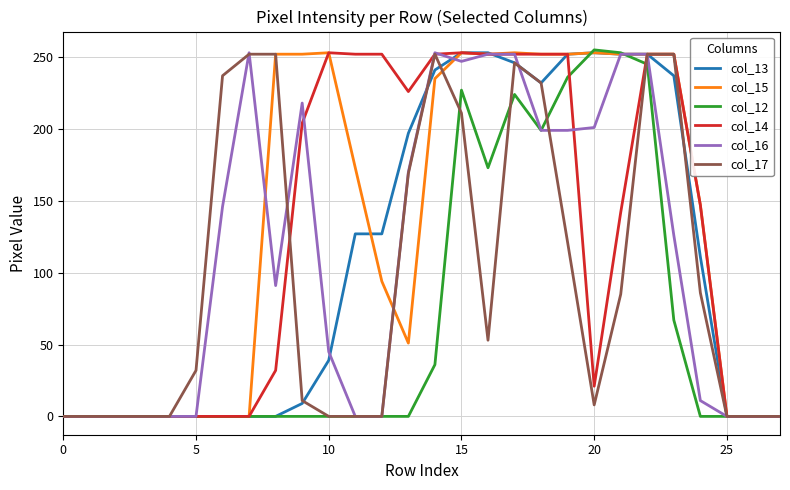

What is the maximum value shown in the chart?

255